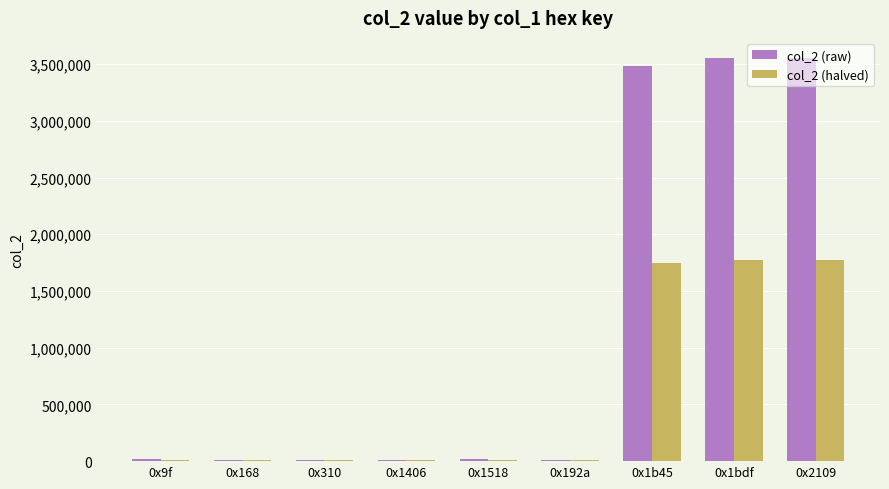

The value of col_2 (halved) at 0x2109 is 1776817. True or false?

True